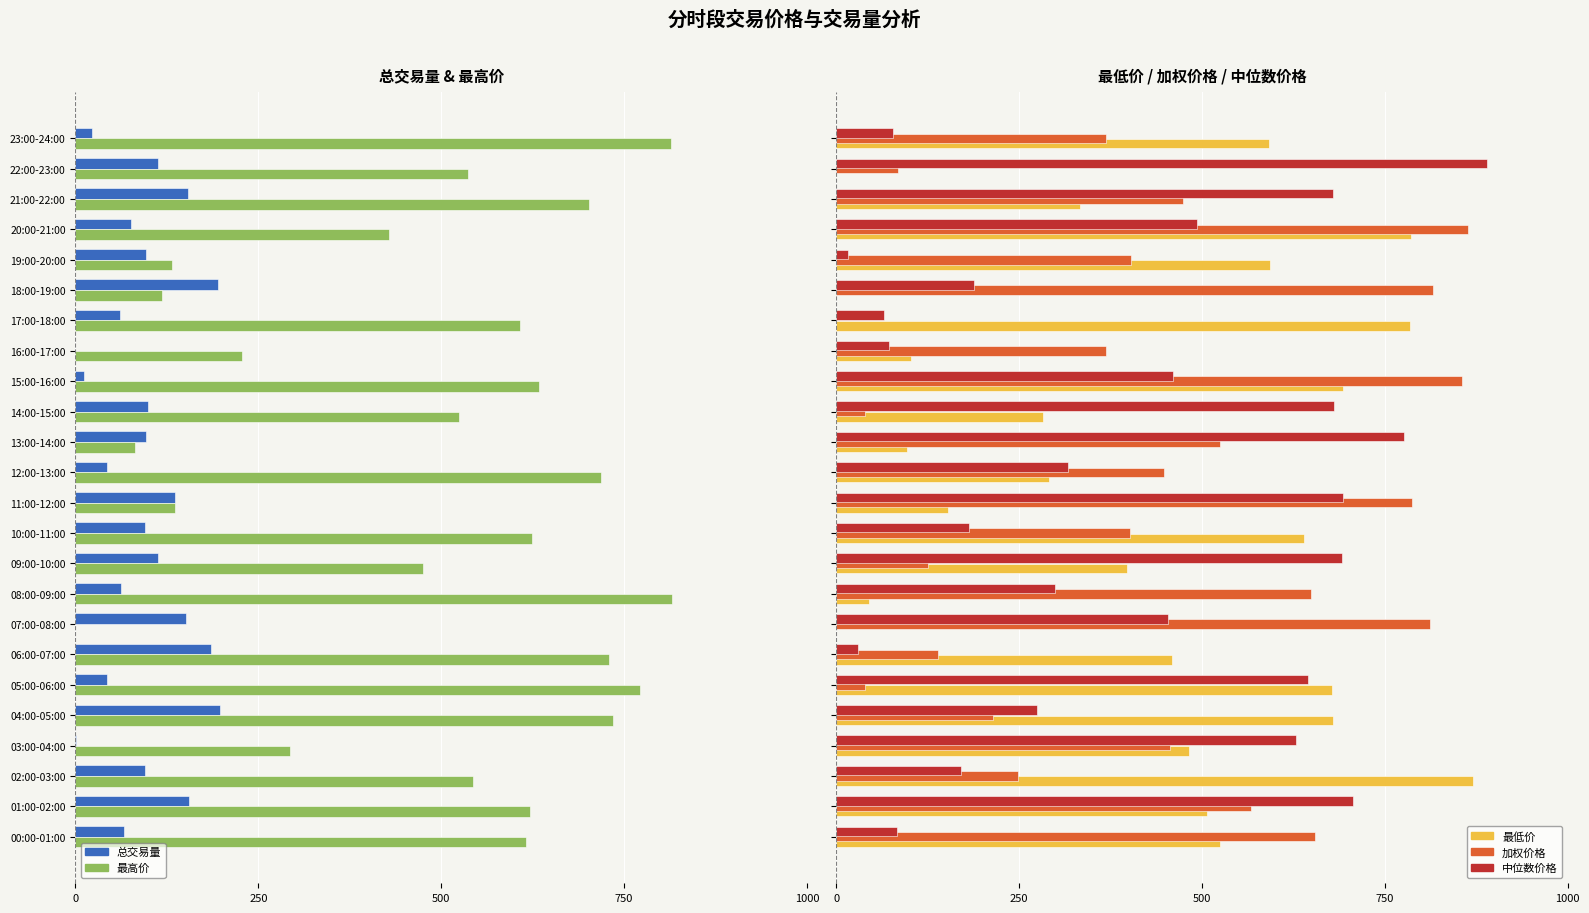

How many groups of bars are there?

24